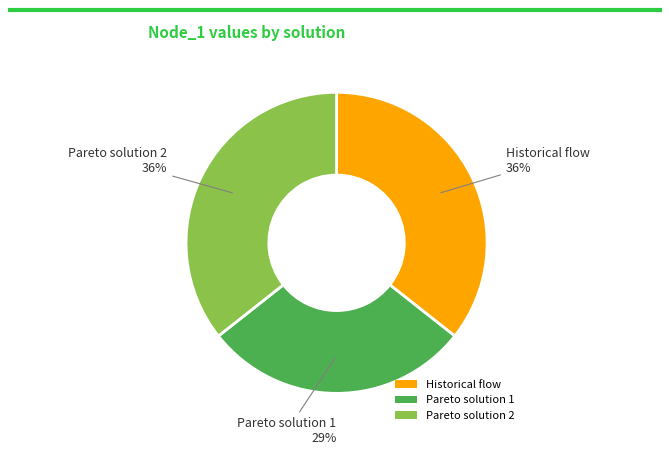

To the nearest percent, what is the average slice percentage?

33%